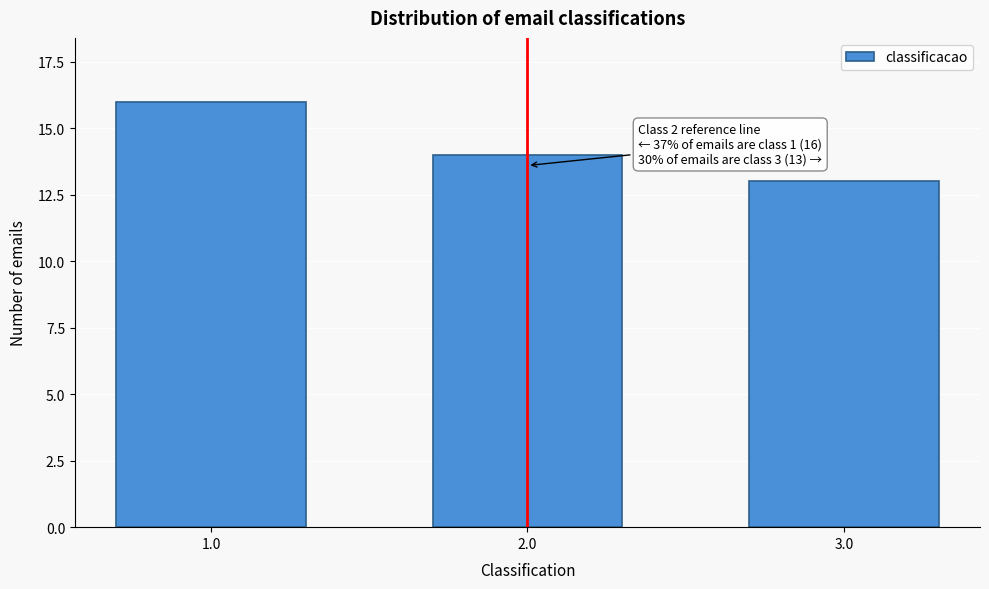

Reading left to right, what are all the values shown in this chart?

16	14	13